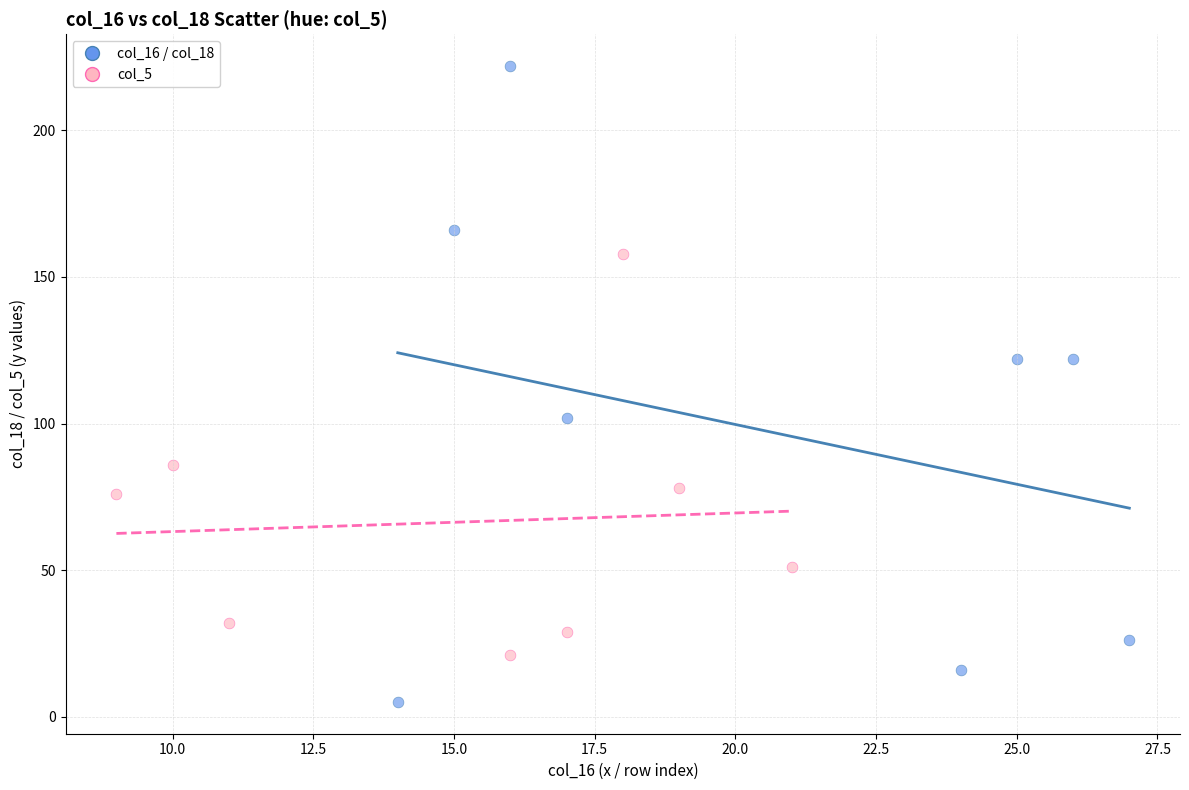

Which series contains the highest Y value?

col_16 / col_18